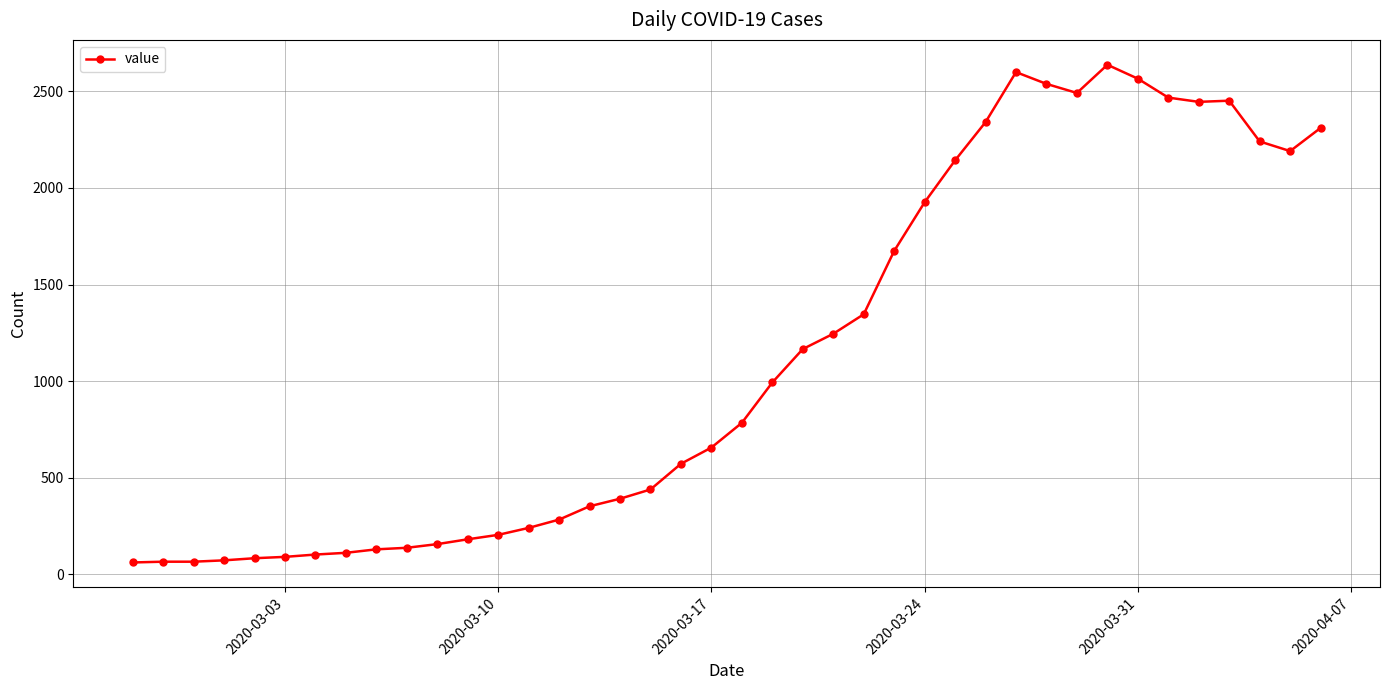

True or false: there are more than 2 points higher than both neighbors.

True